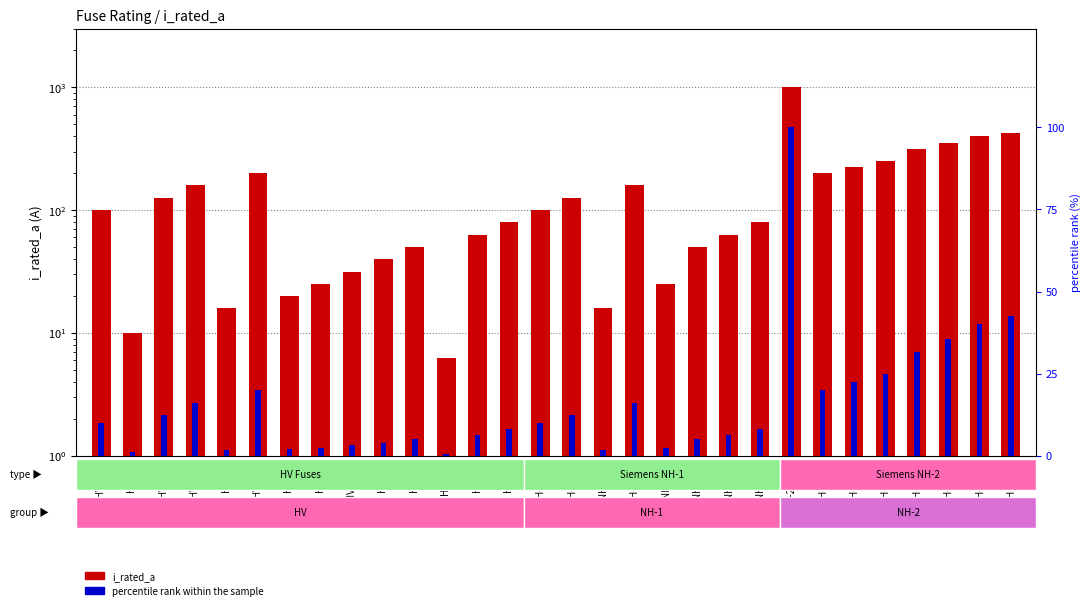

Read the i_rated_a value at HV 31.5A.

31.5